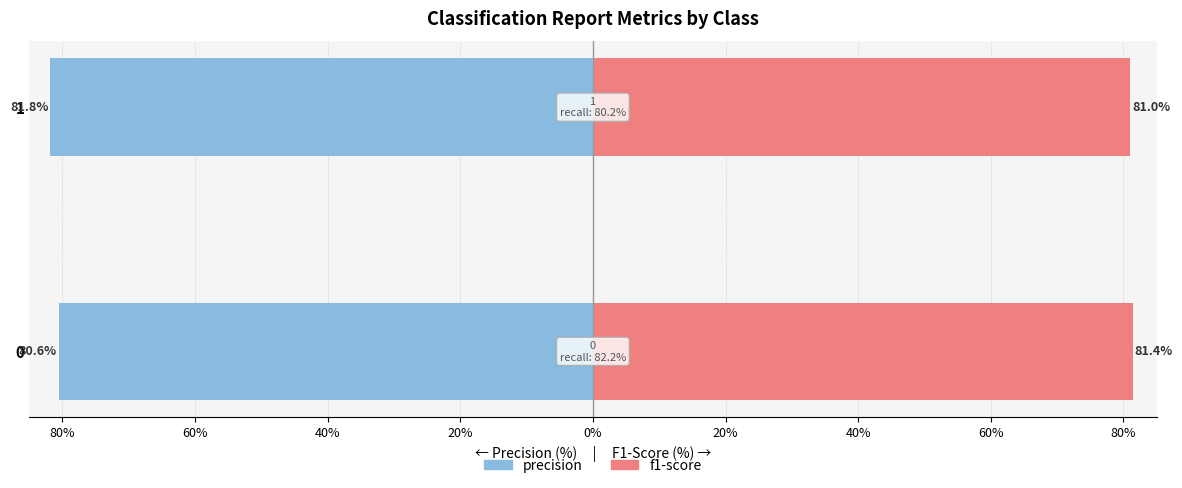

Reading left to right, what are all the values shown in this chart?

precision: -80.6	-81.8
f1-score: 81.4	81.0